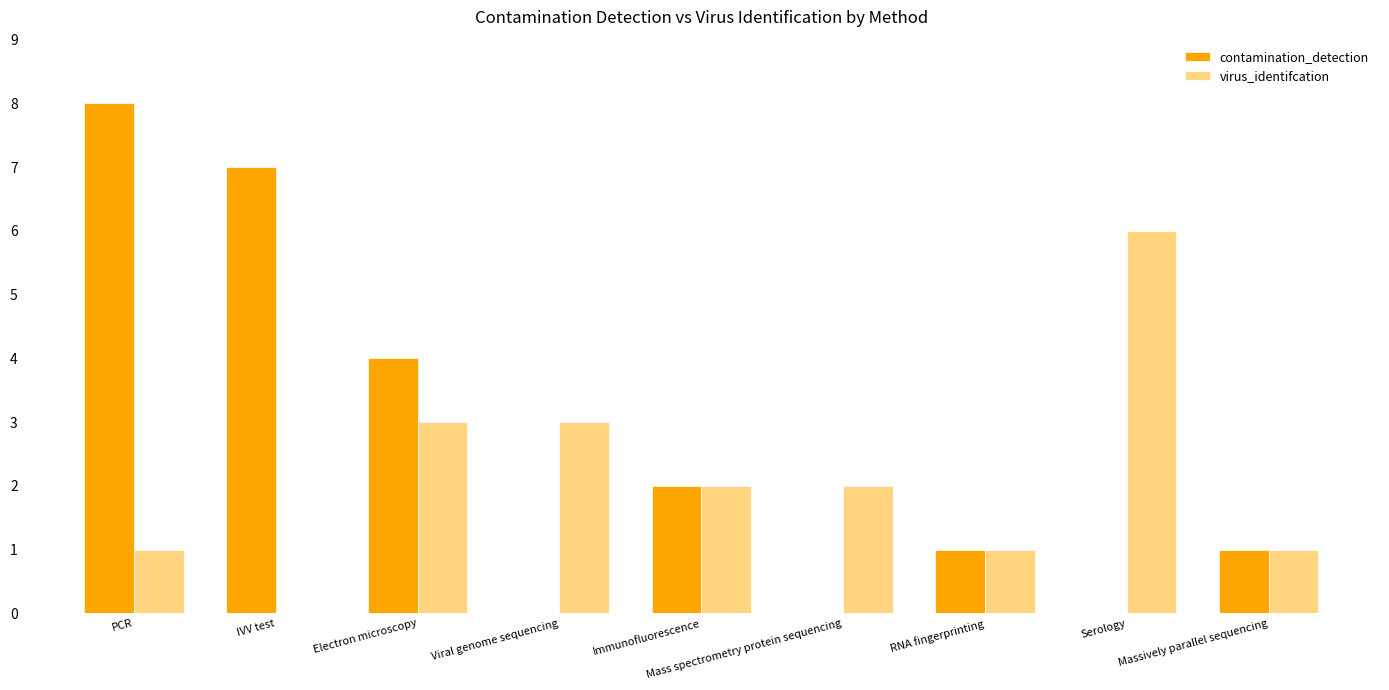

At which category is the sum across all series the highest?

PCR